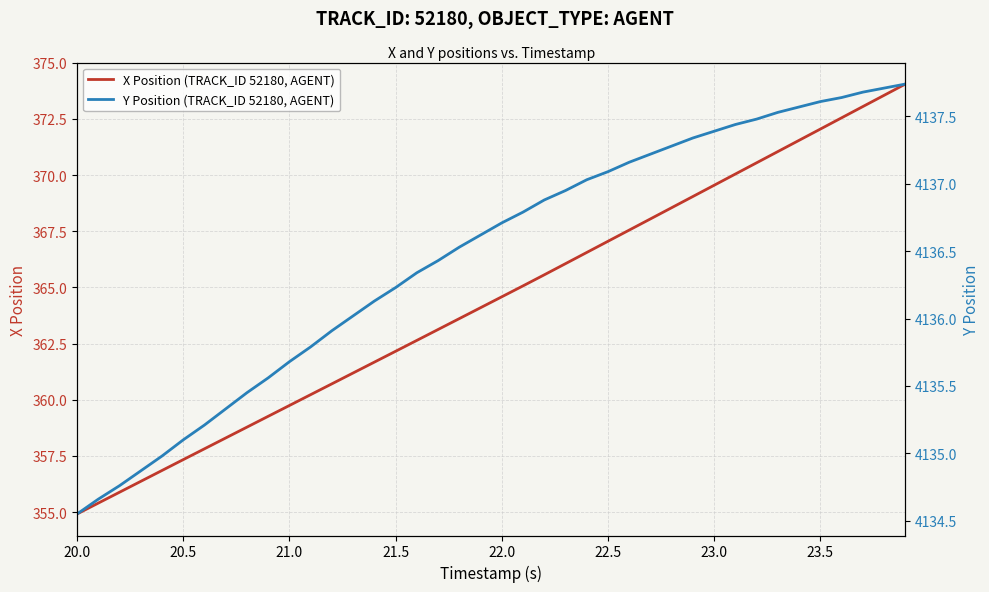

What is the difference between the maximum and minimum values in the Y Position (TRACK_ID 52180, AGENT) series?

3.2